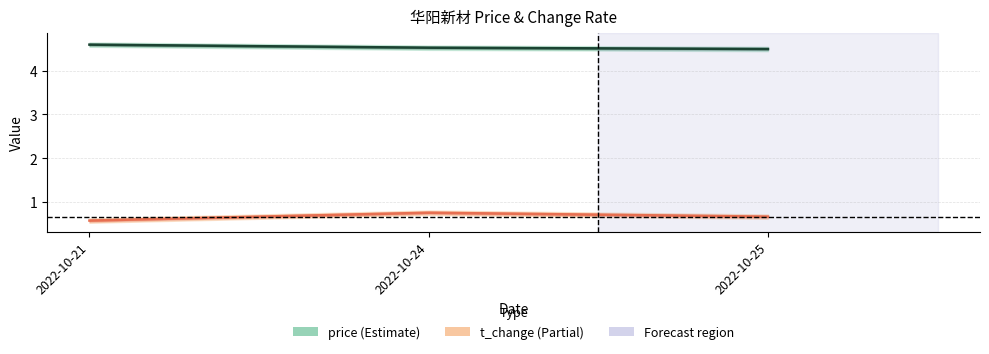

What are all the series names shown in the legend?

price, t_change